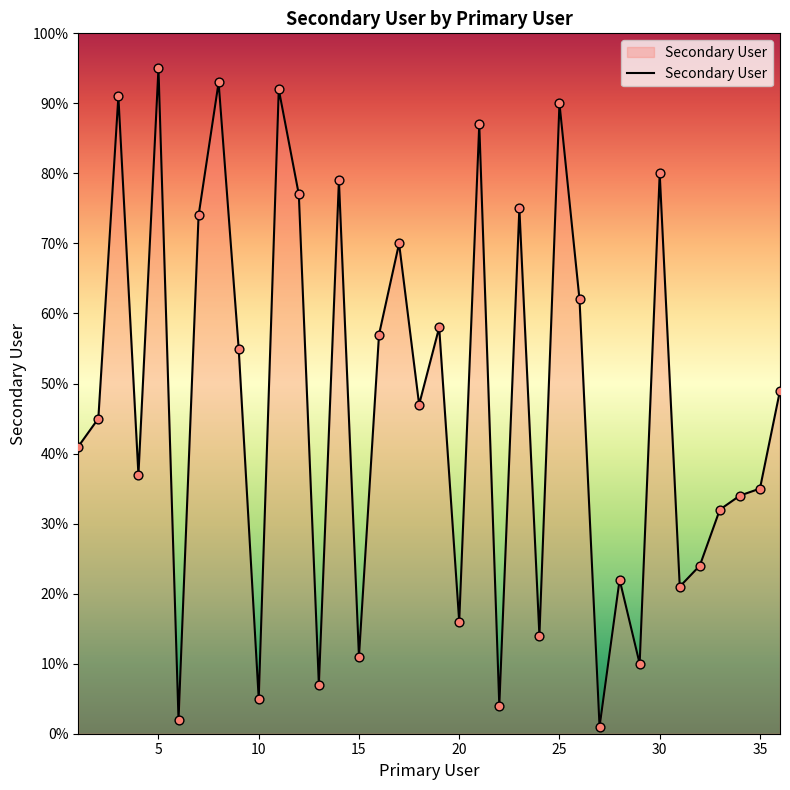

What is the maximum value shown in the chart?

95